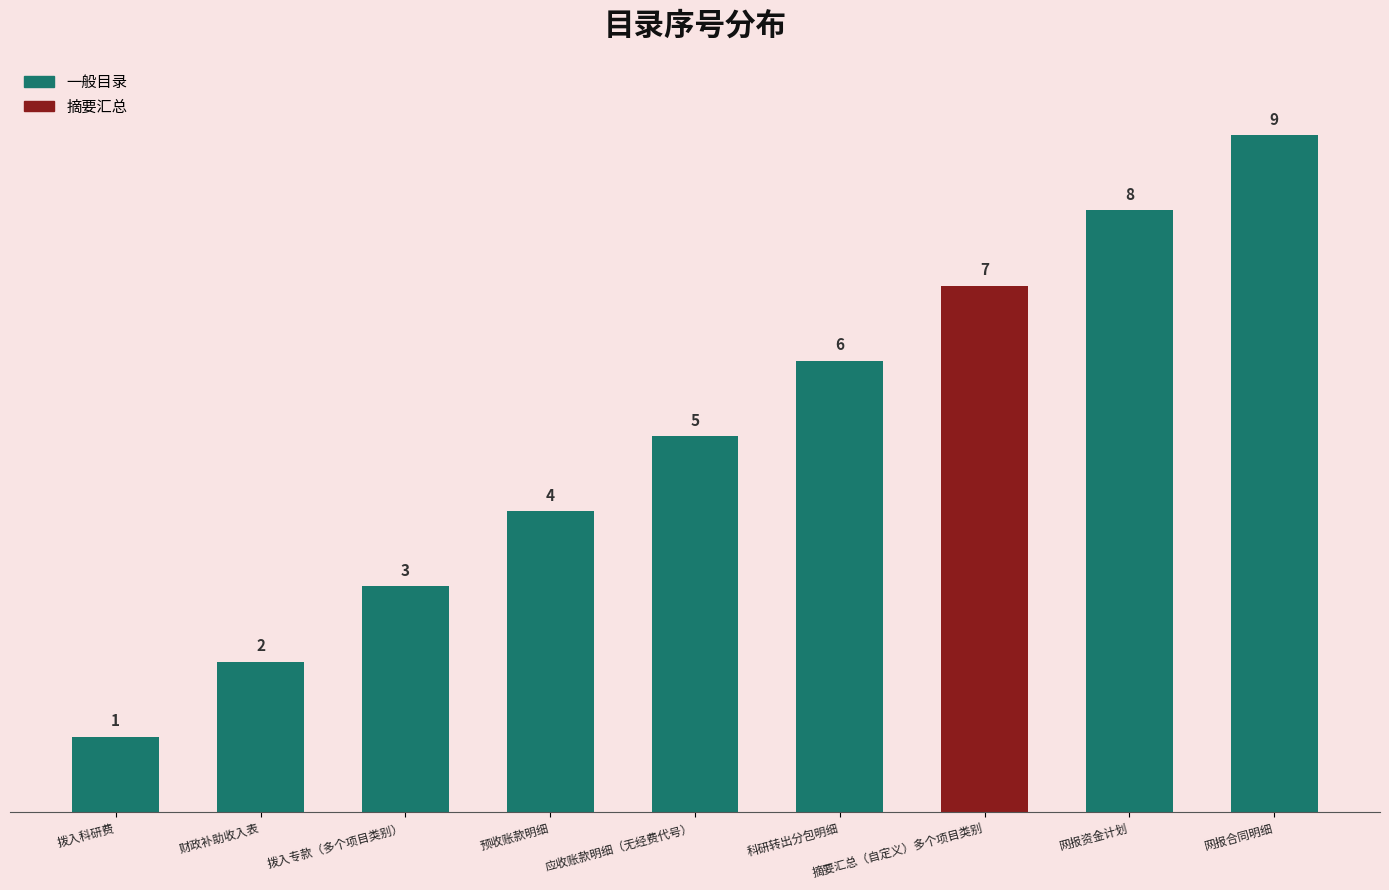

Rank the categories by value from lowest to highest.

拨入科研费, 财政补助收入表, 拨入专款（多个项目类别）, 预收账款明细, 应收账款明细（无经费代号）, 科研转出分包明细, 摘要汇总（自定义）多个项目类别, 网报资金计划, 网报合同明细